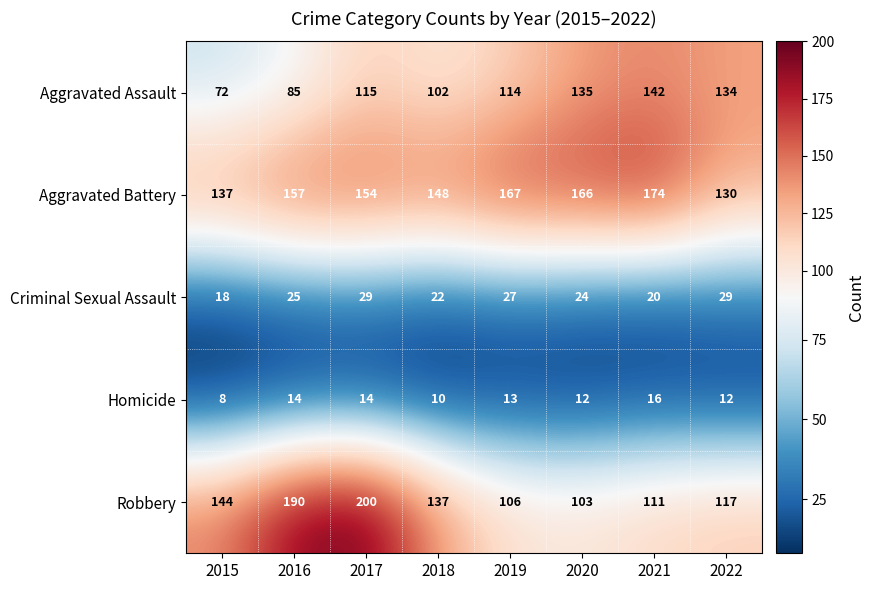

What is the total value across all series at 2016?

471